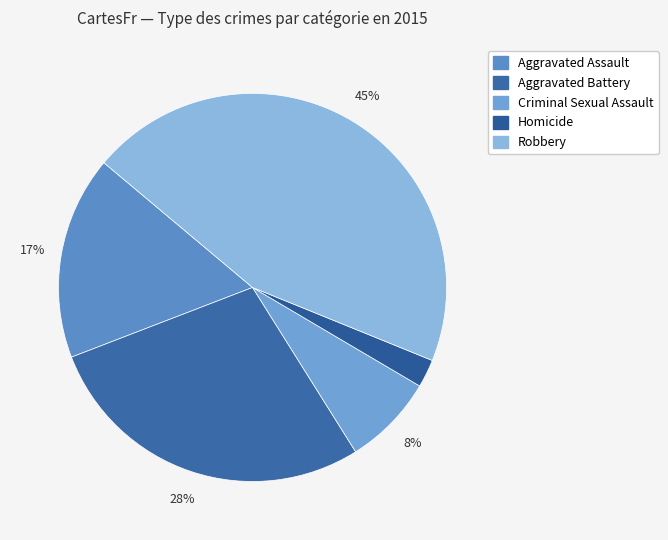

Rank the categories by value from lowest to highest.

Homicide, Criminal Sexual Assault, Aggravated Assault, Aggravated Battery, Robbery